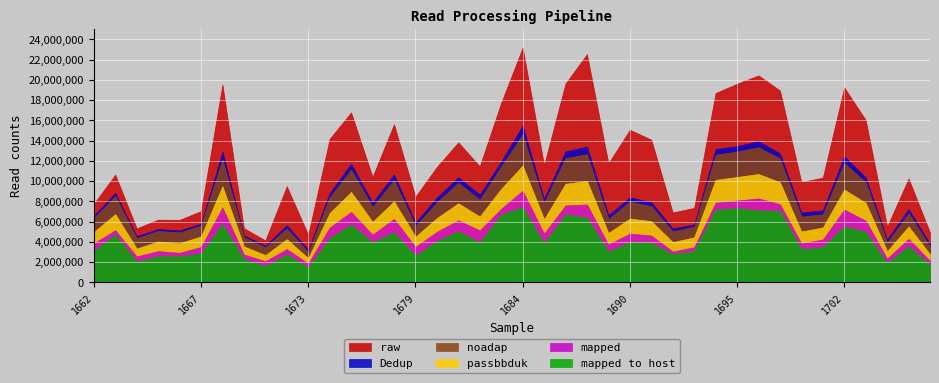

At which category is the sum across all series the highest?

1684